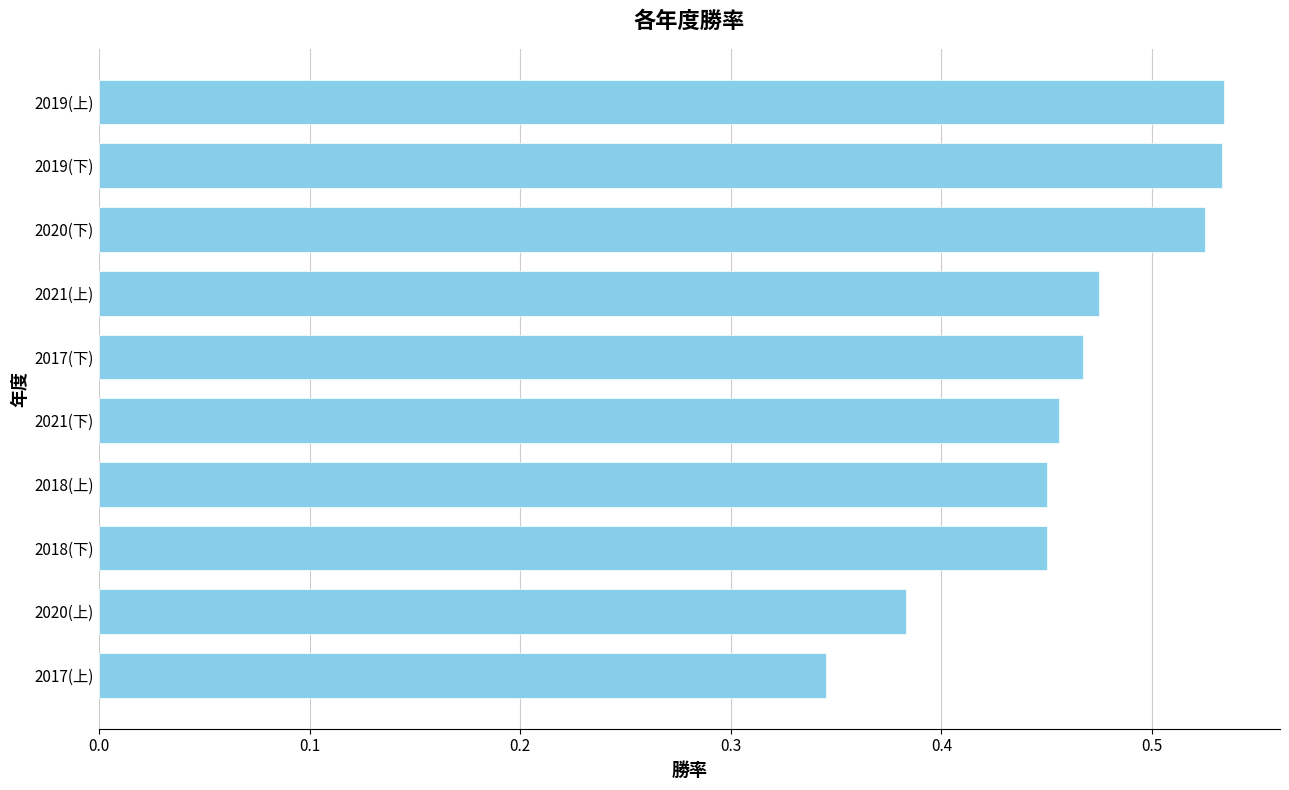

What is the sum of the values at 2021(上) and 2018(下)?

0.9